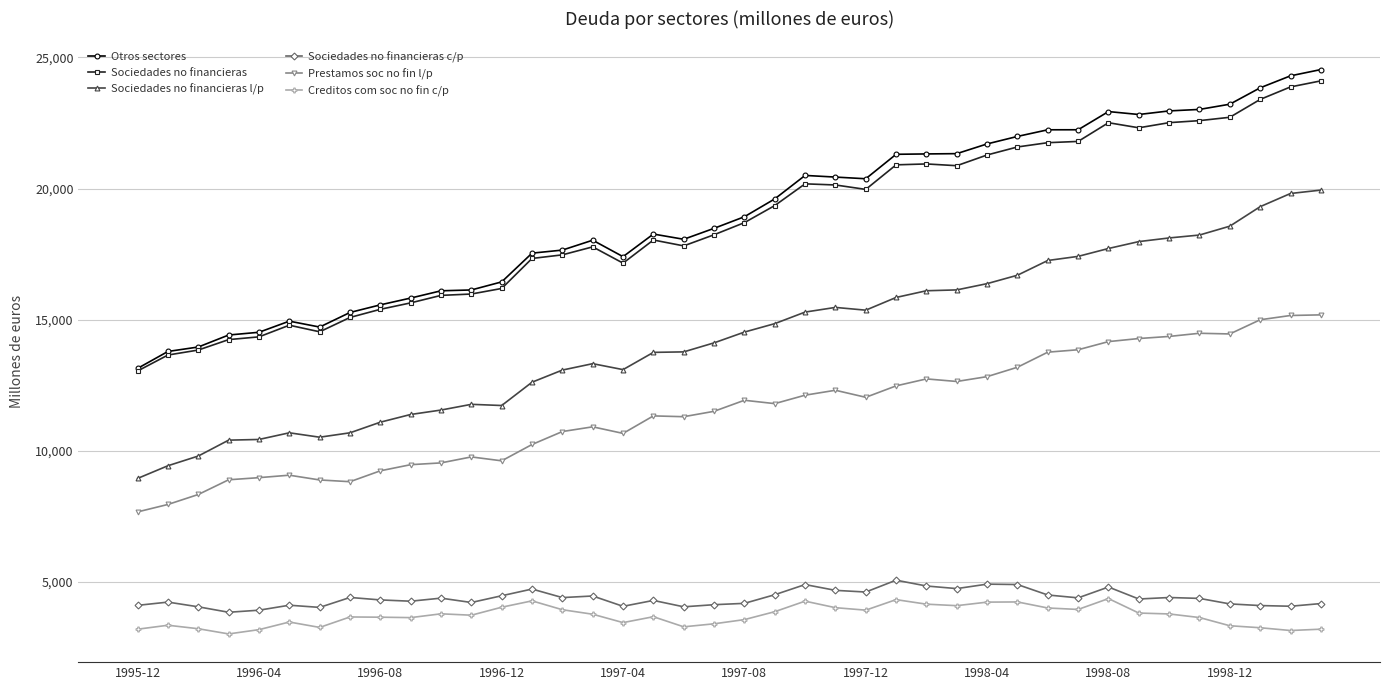

What is the minimum value for Sociedades no financieras l/p?

8941